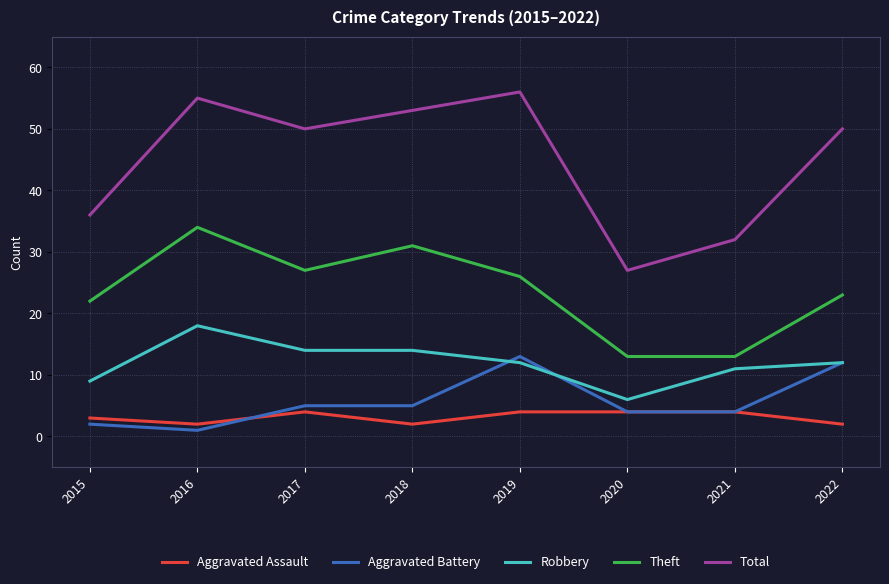

Is it true that Total equals 33 at 2016?

False